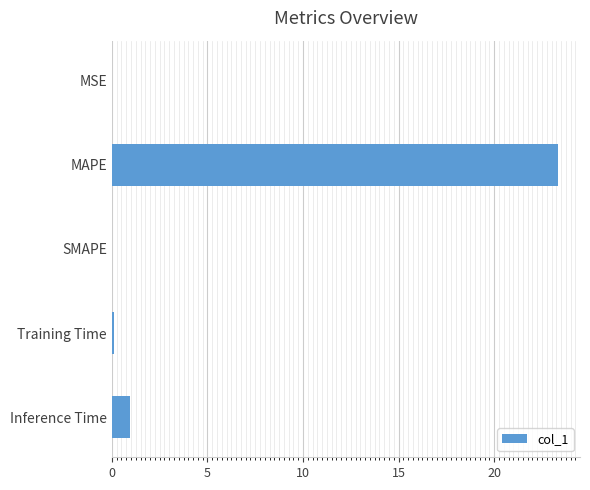

What is the change in value from MAPE to Inference Time?

-22.4